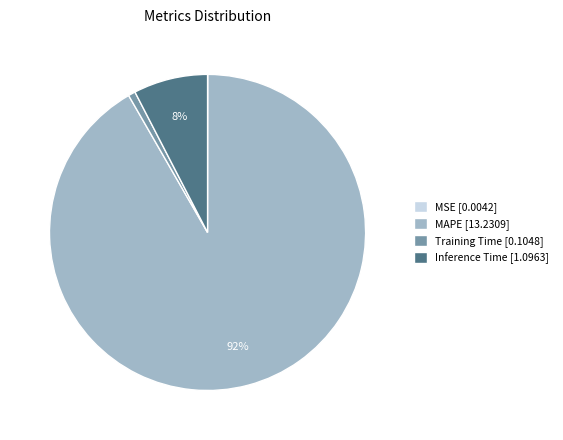

Between Inference Time [1.0963] and MAPE [13.2309], which is larger?

MAPE [13.2309]